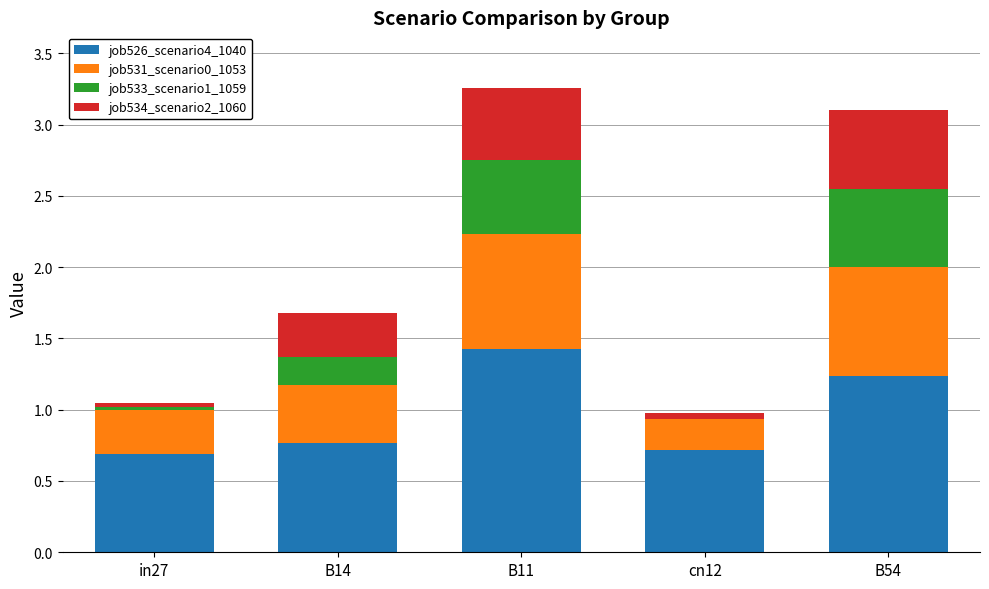

What is the sum of all job526_scenario4_1040 values?

4.8